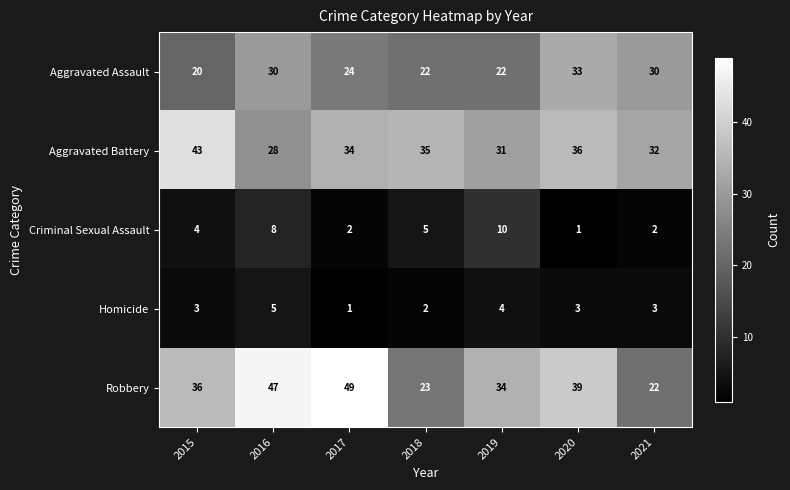

True or false: Criminal Sexual Assault has a value of 0 at 2020.

False